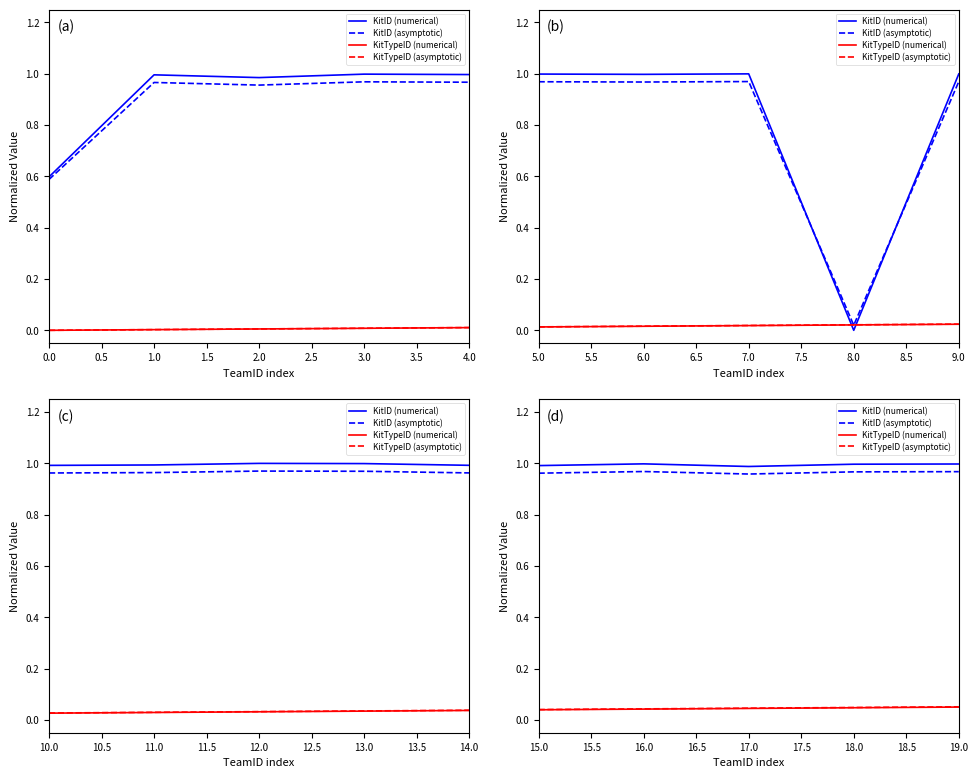

In KitID (numerical), how many points are lower than both neighbors (excluding endpoints)?

1